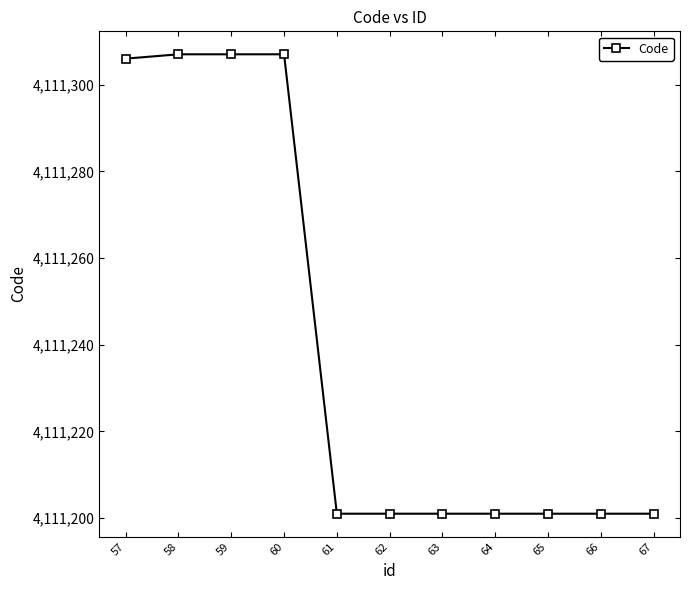

The value at 64 is 4111201. True or false?

True